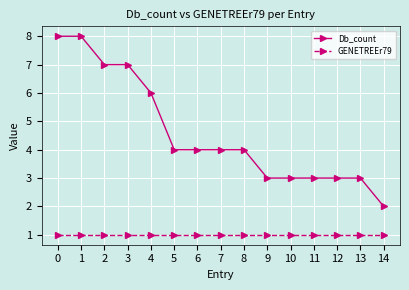

True or false: Db_count and GENETREEr79 intersect in this chart.

False